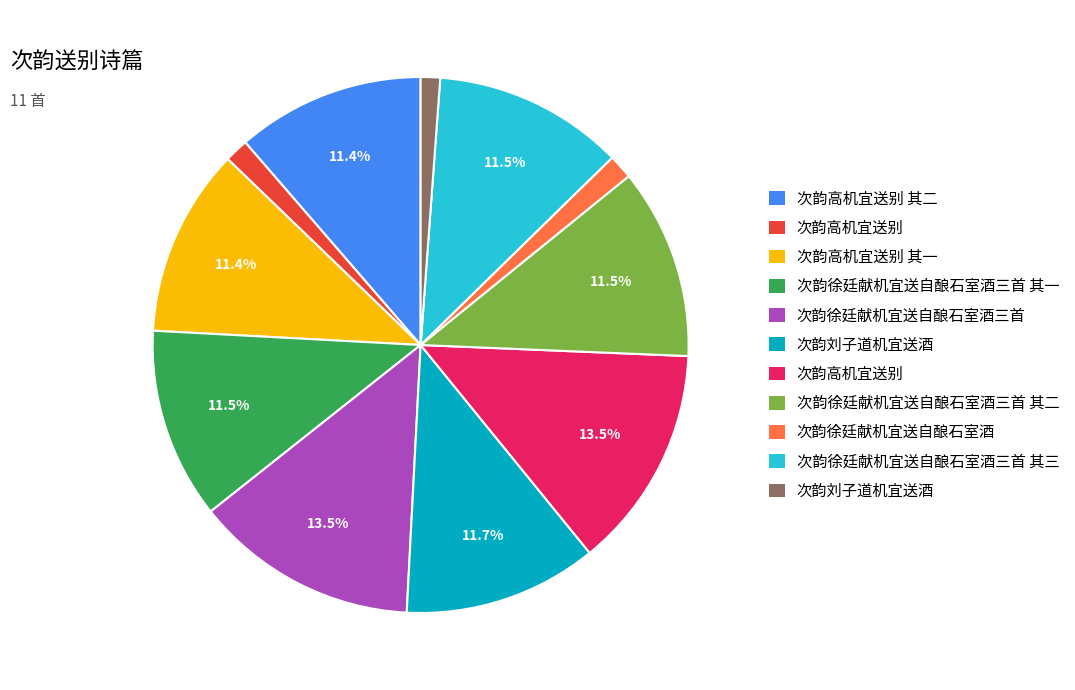

Is there a majority slice in this chart?

No